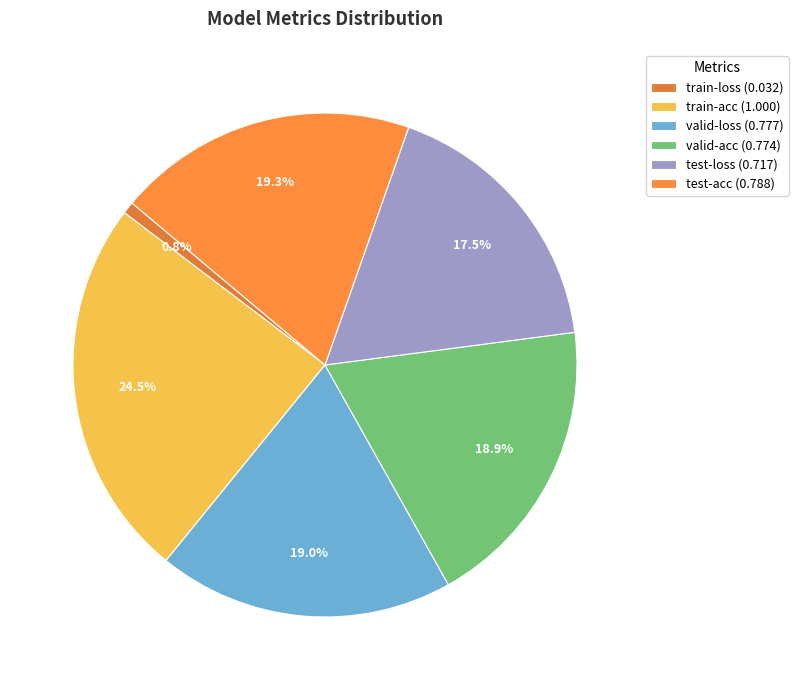

The test-loss slice represents 18% of the pie. True or false?

True